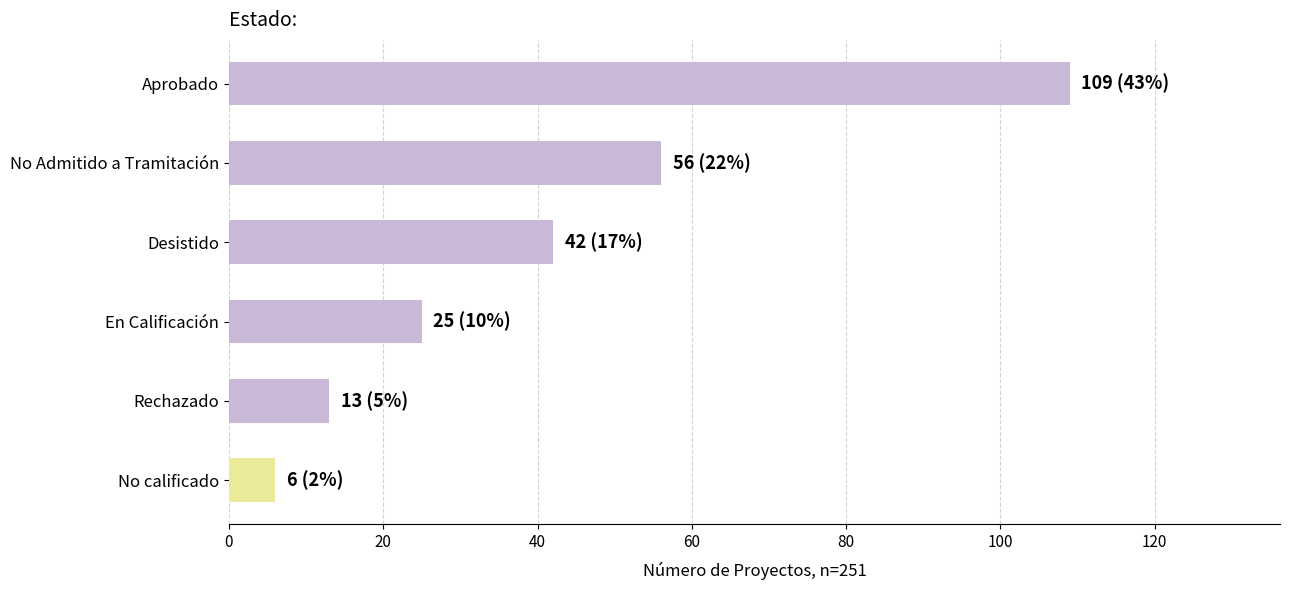

What is the sum of all values?

251